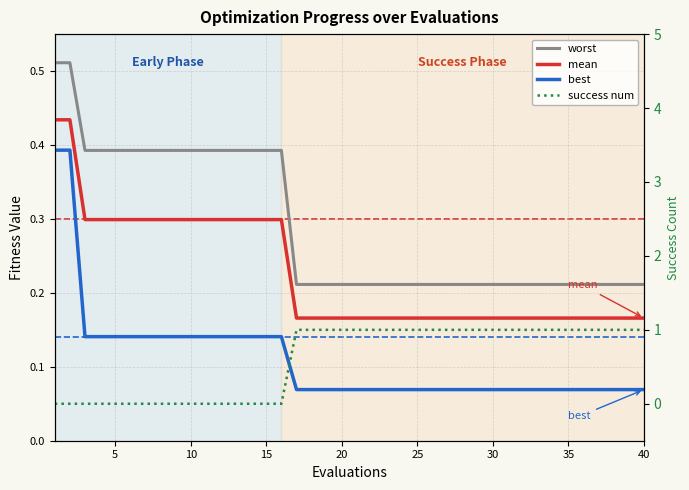

True or false: best has a value of 0.2 at 40.

False